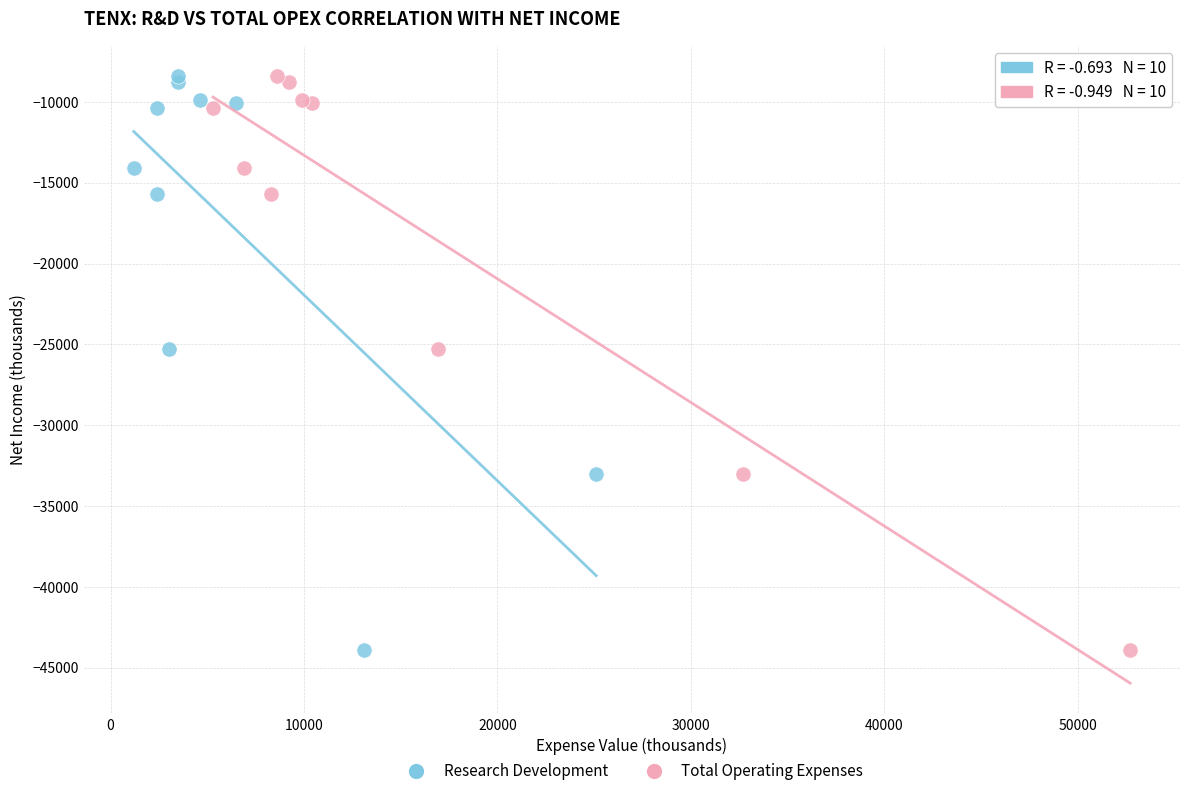

What are all the series names shown in the legend?

Research Development, Total Operating Expenses